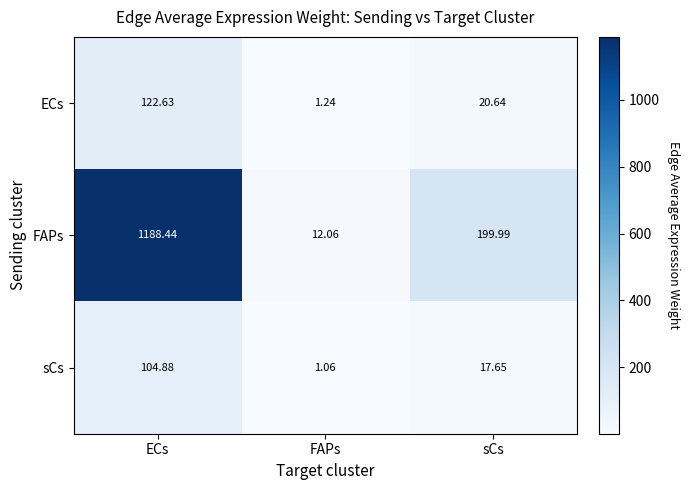

Is the value of ECs at sCs greater than the value of sCs at ECs?

No